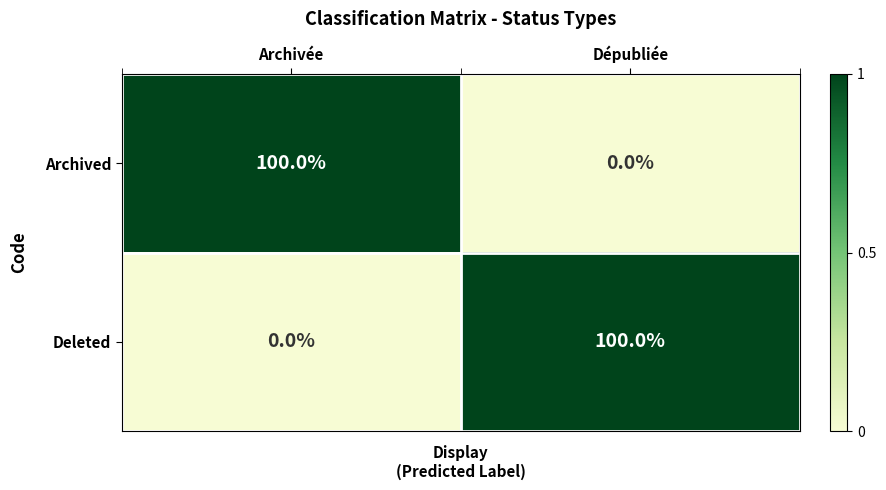

Count the number of data series in this chart.

2